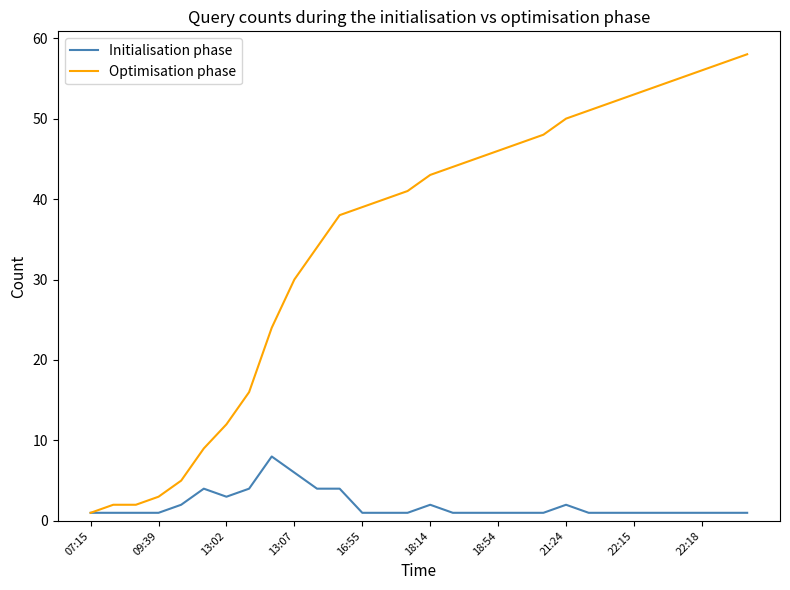

Rank the series by their average value, from lowest to highest.

Initialisation phase, Optimisation phase